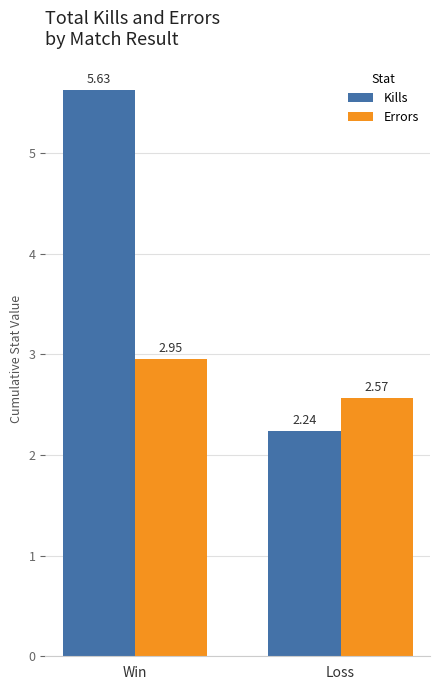

What is the sum of the Kills values at Win and Loss?

7.9